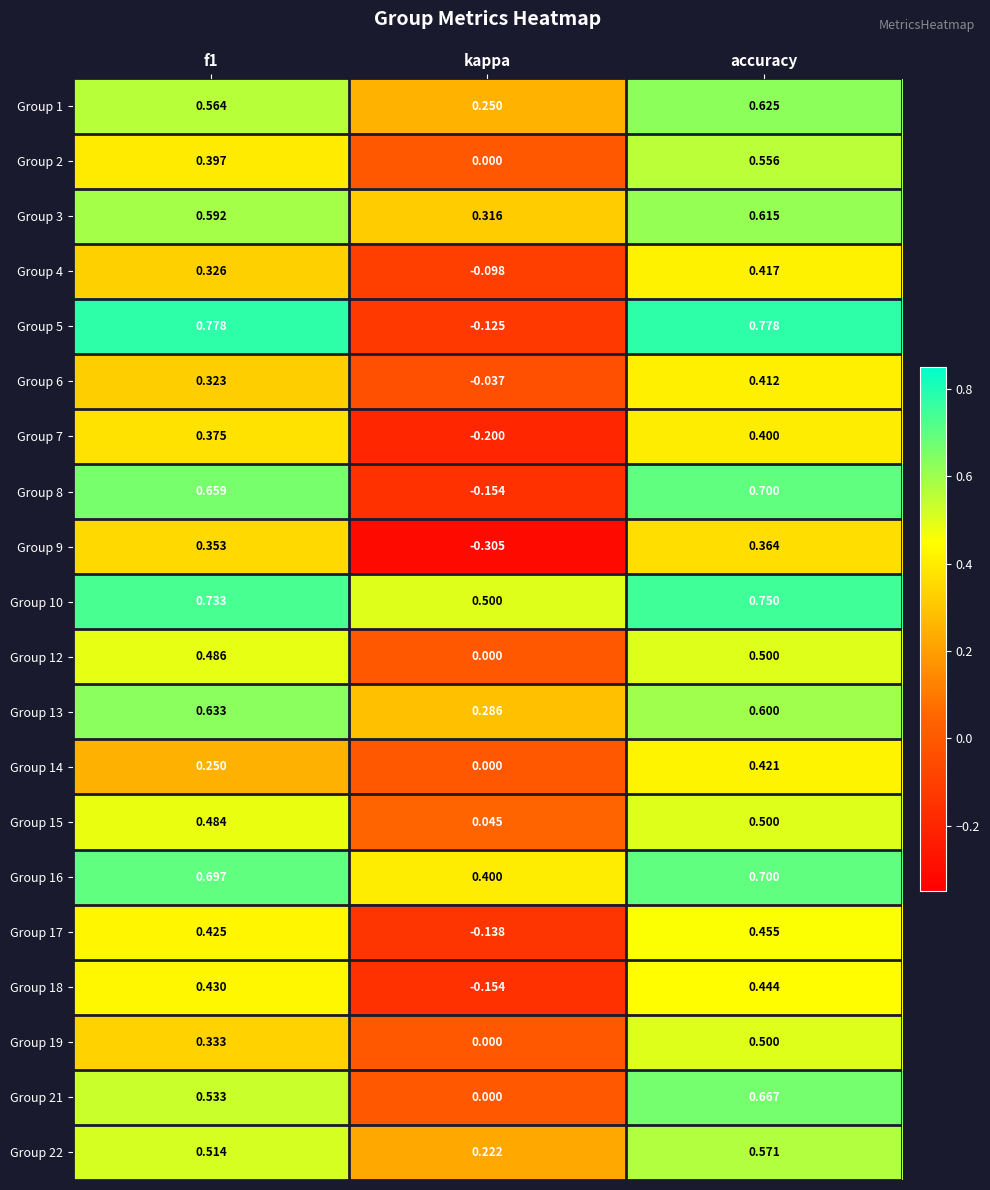

Where is Group 10 nearest to the value 0?

kappa